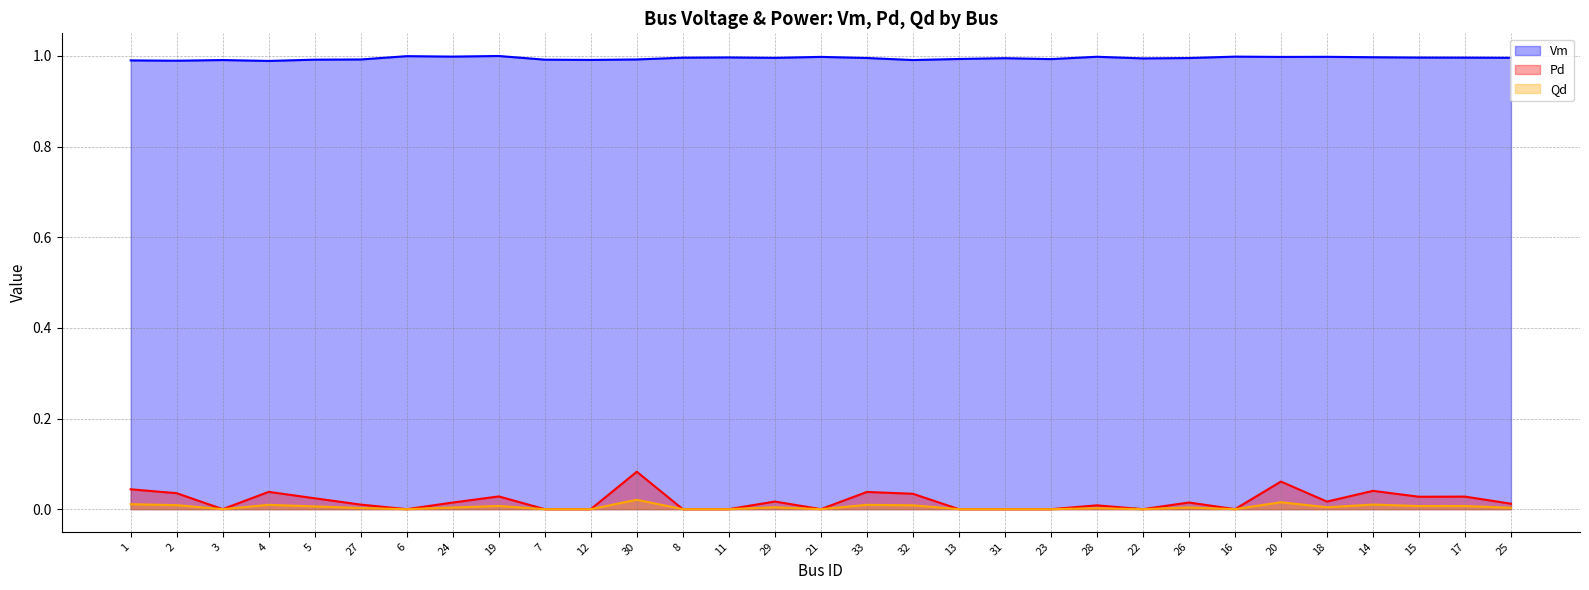

Rank the series at 33 from highest to lowest value.

Vm, Pd, Qd